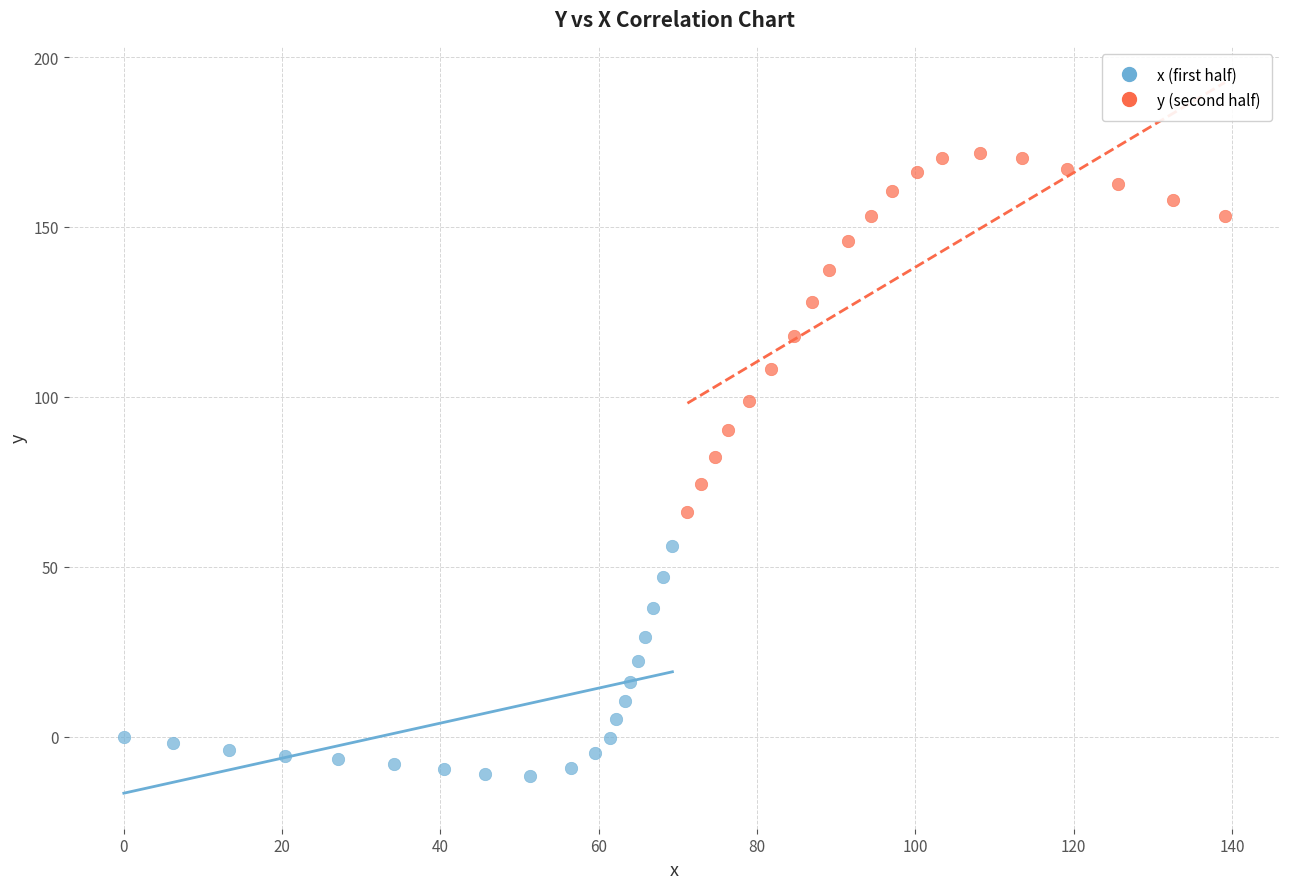

Which series contains the highest Y value?

y (second half)